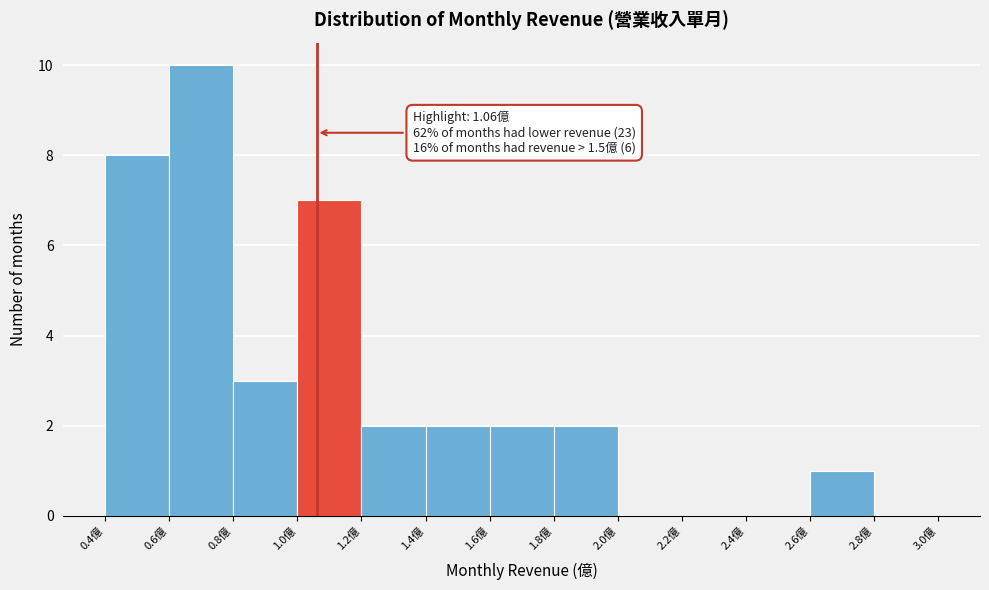

Over which range of the x-axis is the bar tallest?

0.6 to 0.8